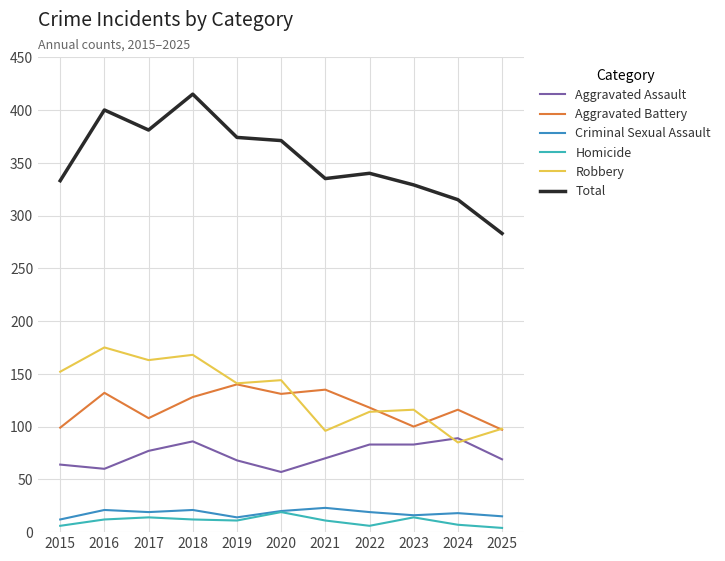

Is it true that Homicide equals 6 at 2022?

True